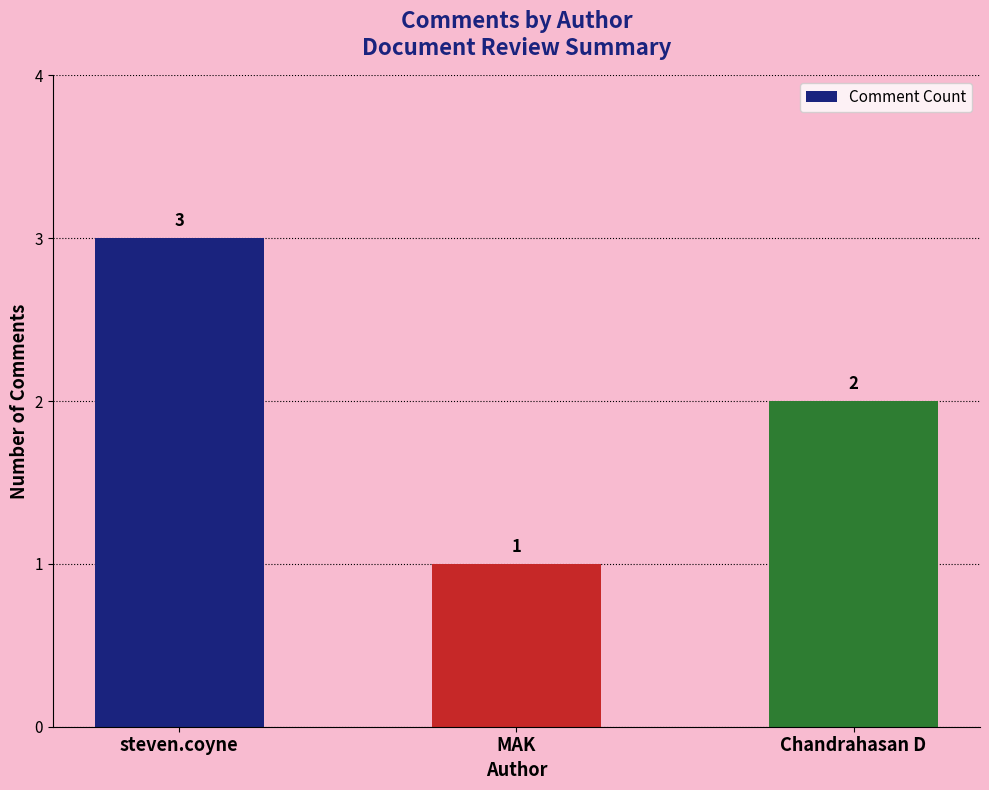

How many categories are shown in the chart?

3